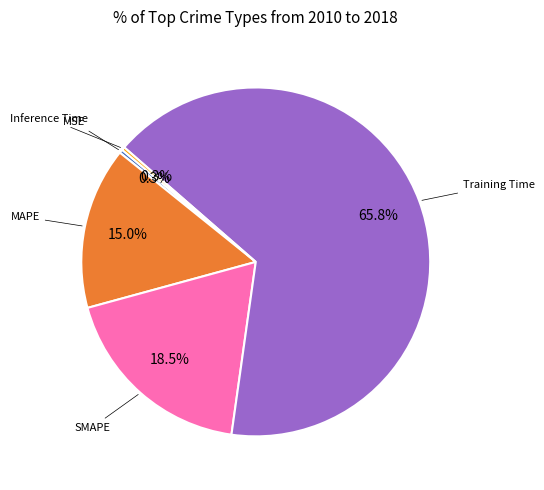

To the nearest percent, what is the average slice percentage?

20%